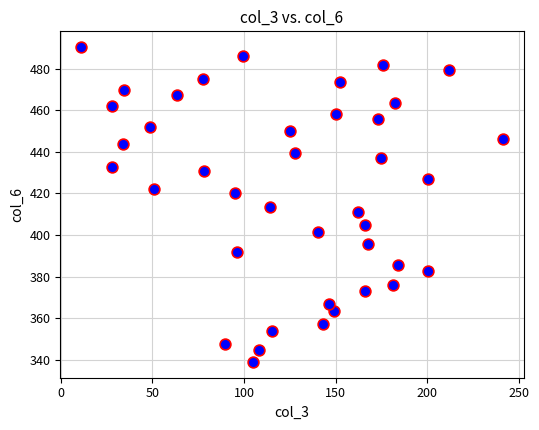

What is the range of Y values (max minus min)?

151.4